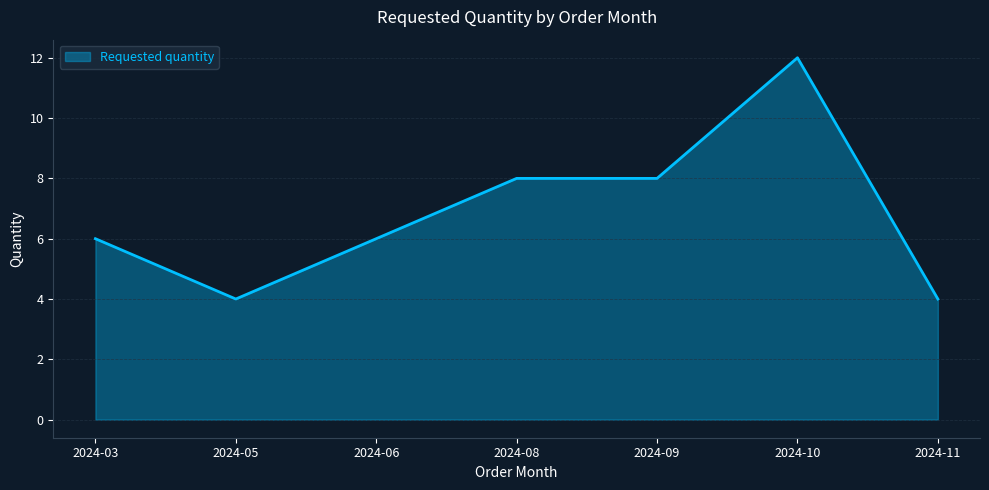

What is the ratio of the value at 2024-09 to the value at 2024-10?

0.7